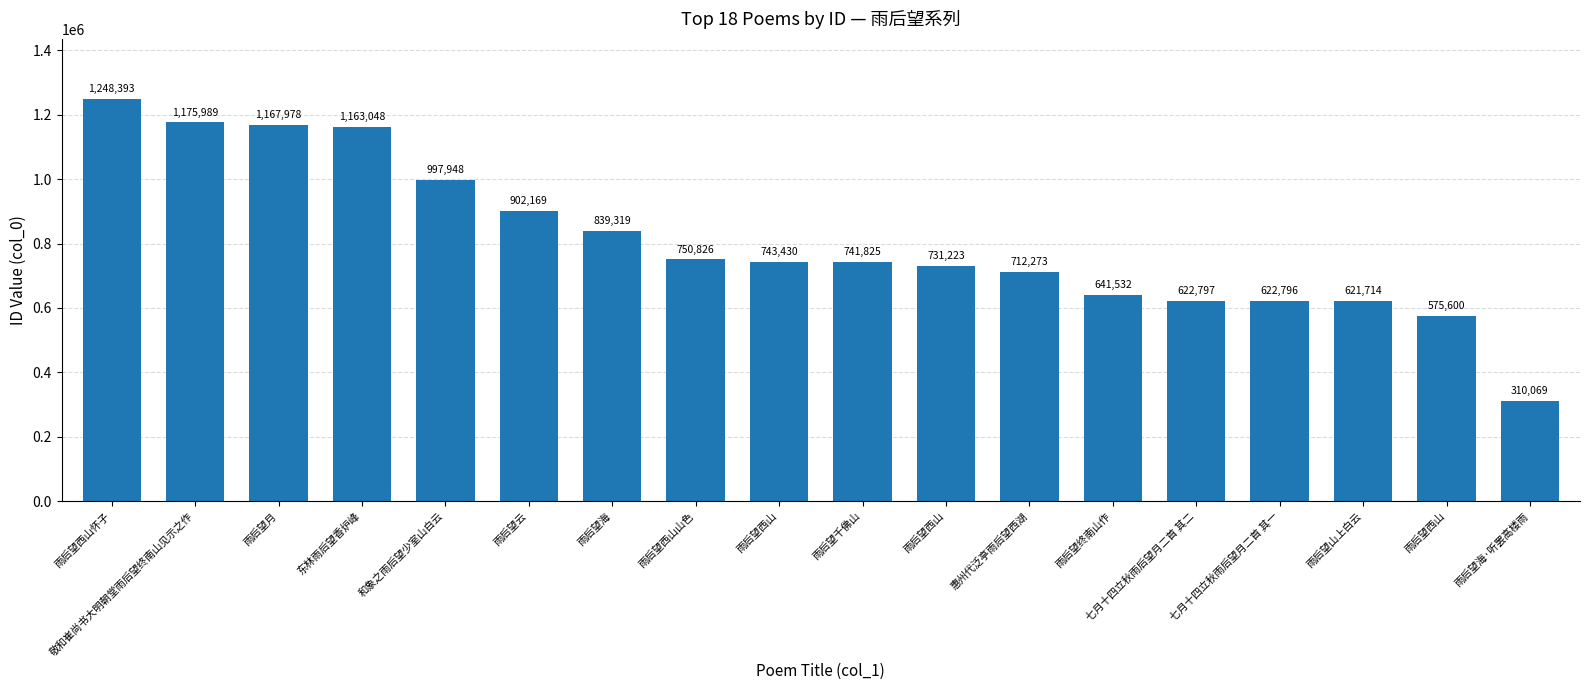

Rank the categories by value from lowest to highest.

雨后望海·听罢高楼雨, 雨后望西山, 雨后望山上白云, 七月十四立秋雨后望月二首 其一, 七月十四立秋雨后望月二首 其二, 雨后望终南山作, 惠州代泛亭雨后望西湖, 雨后望西山, 雨后望千佛山, 雨后望西山, 雨后望西山山色, 雨后望海, 雨后望云, 和象之雨后望少室山白云, 东林雨后望香炉峰, 雨后望月, 敬和崔尚书大明朝堂雨后望终南山见示之作, 雨后望西山怀子